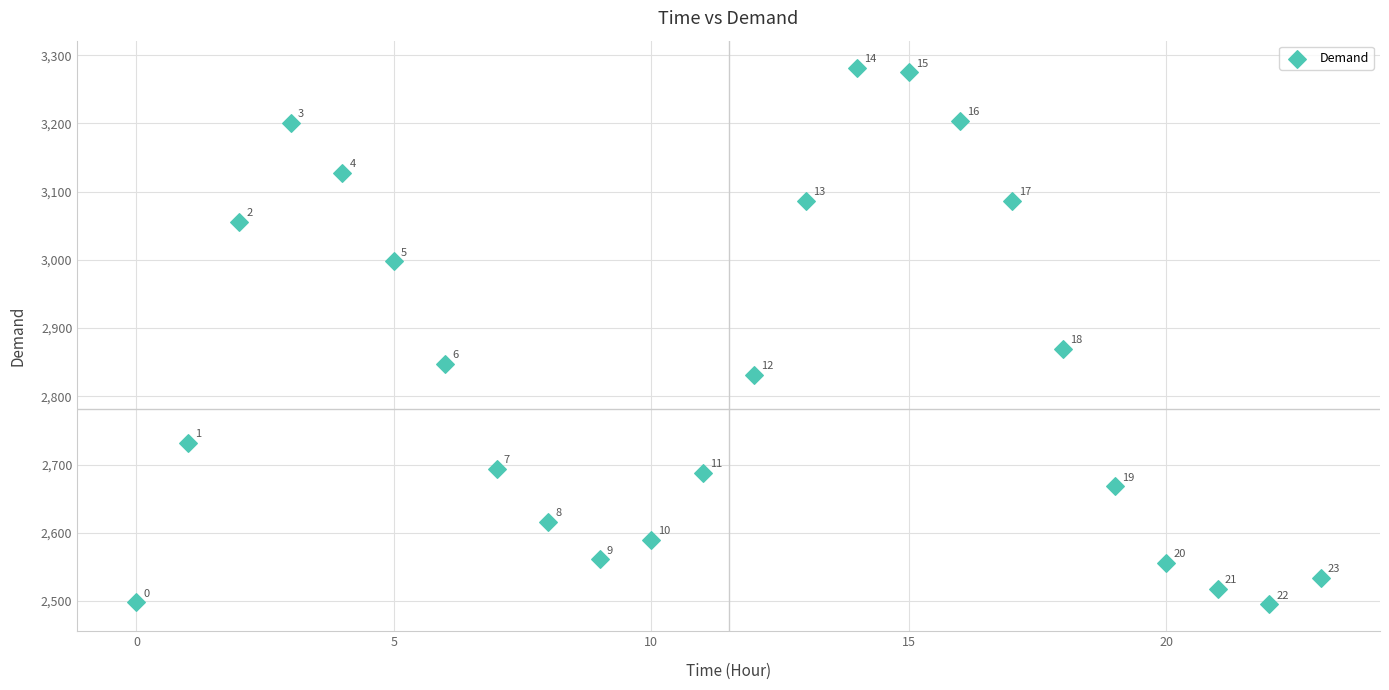

What Y value in the scatter plot is closest to 2888?

2870